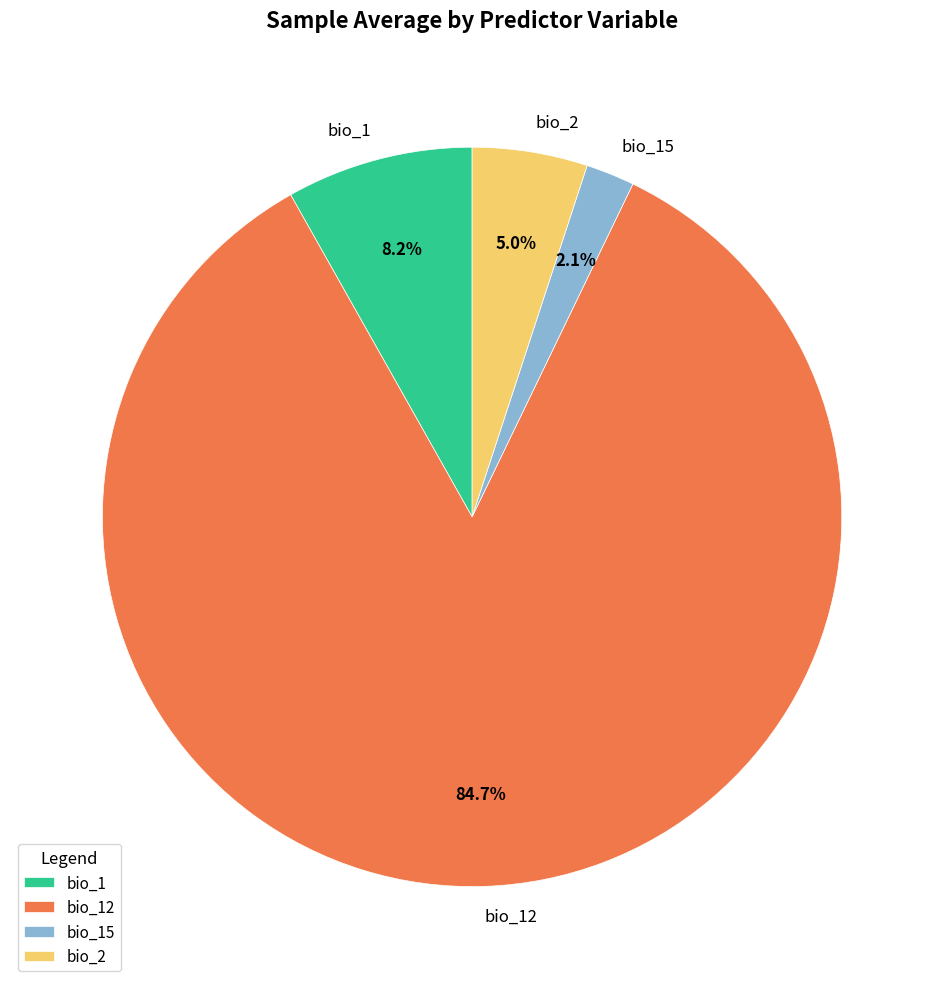

To the nearest percent, what is the combined percentage of bio_2 and bio_15?

7%